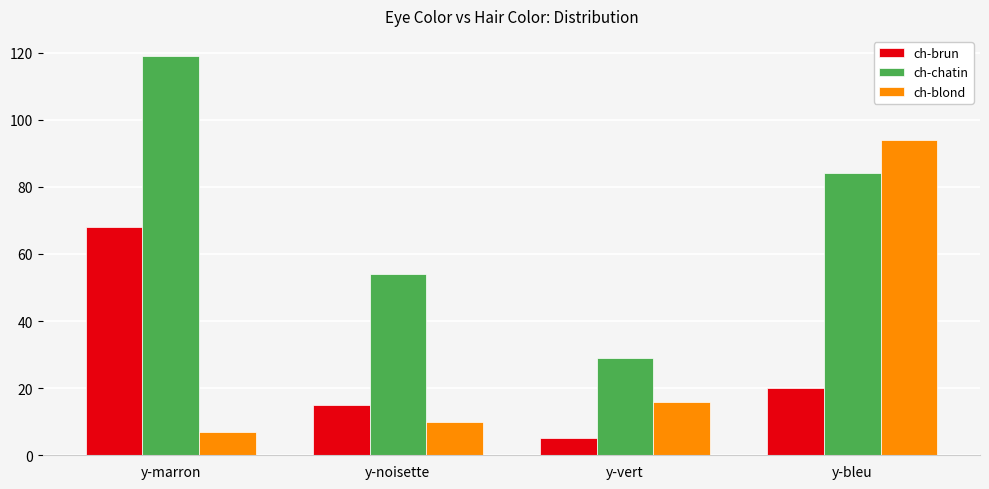

What is the label of the 4th bar from the left?

y-bleu